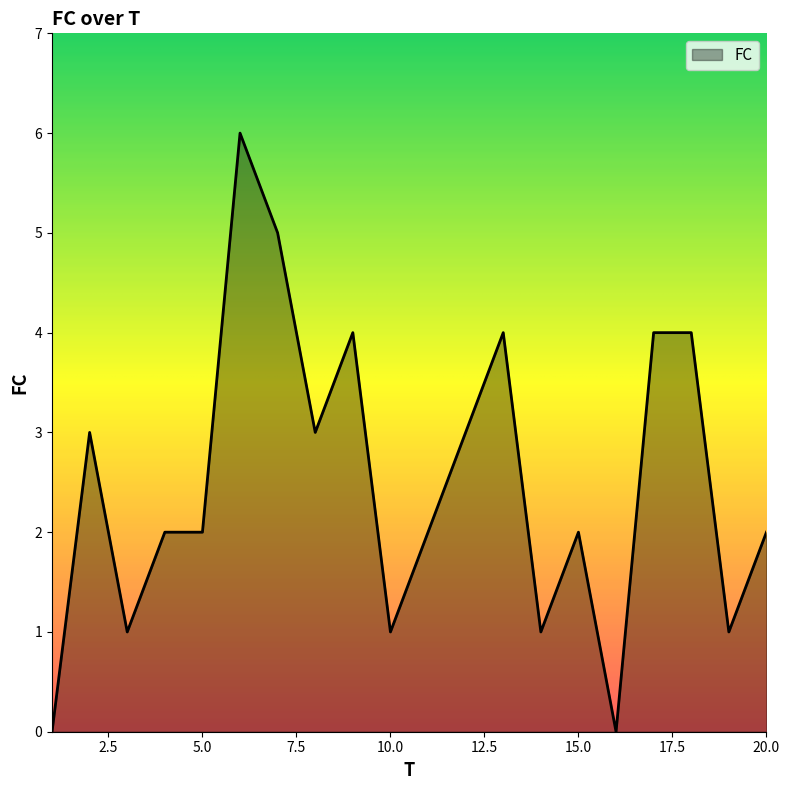

What is the maximum value shown in the chart?

6